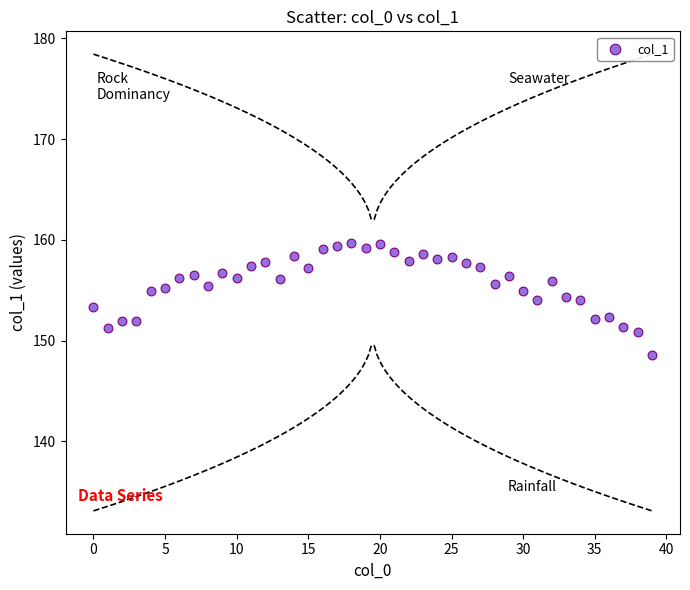

What is the range of Y values (max minus min)?

11.1